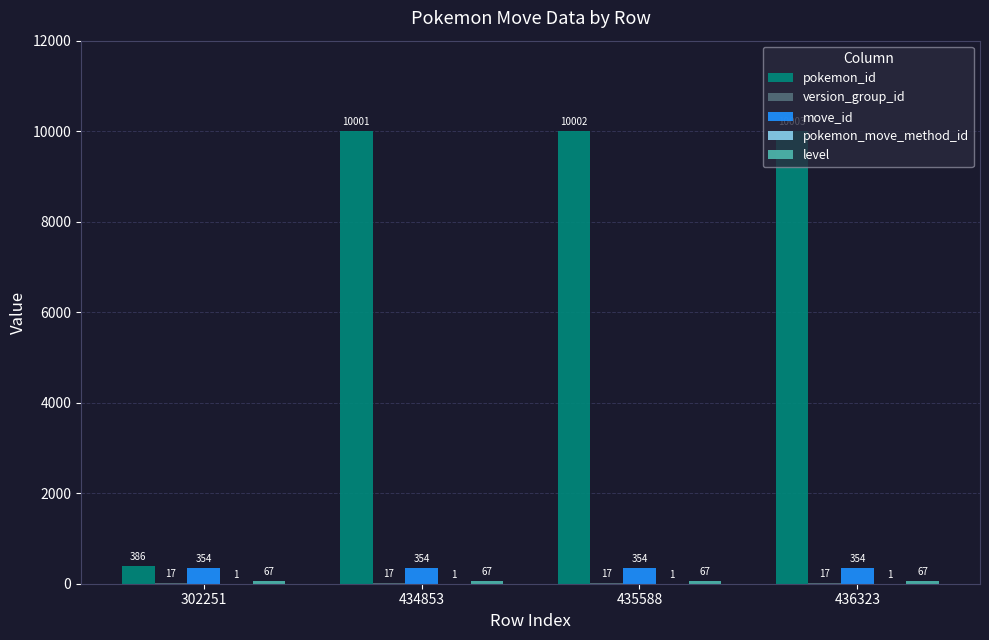

Which series has the largest range (max minus min)?

pokemon_id